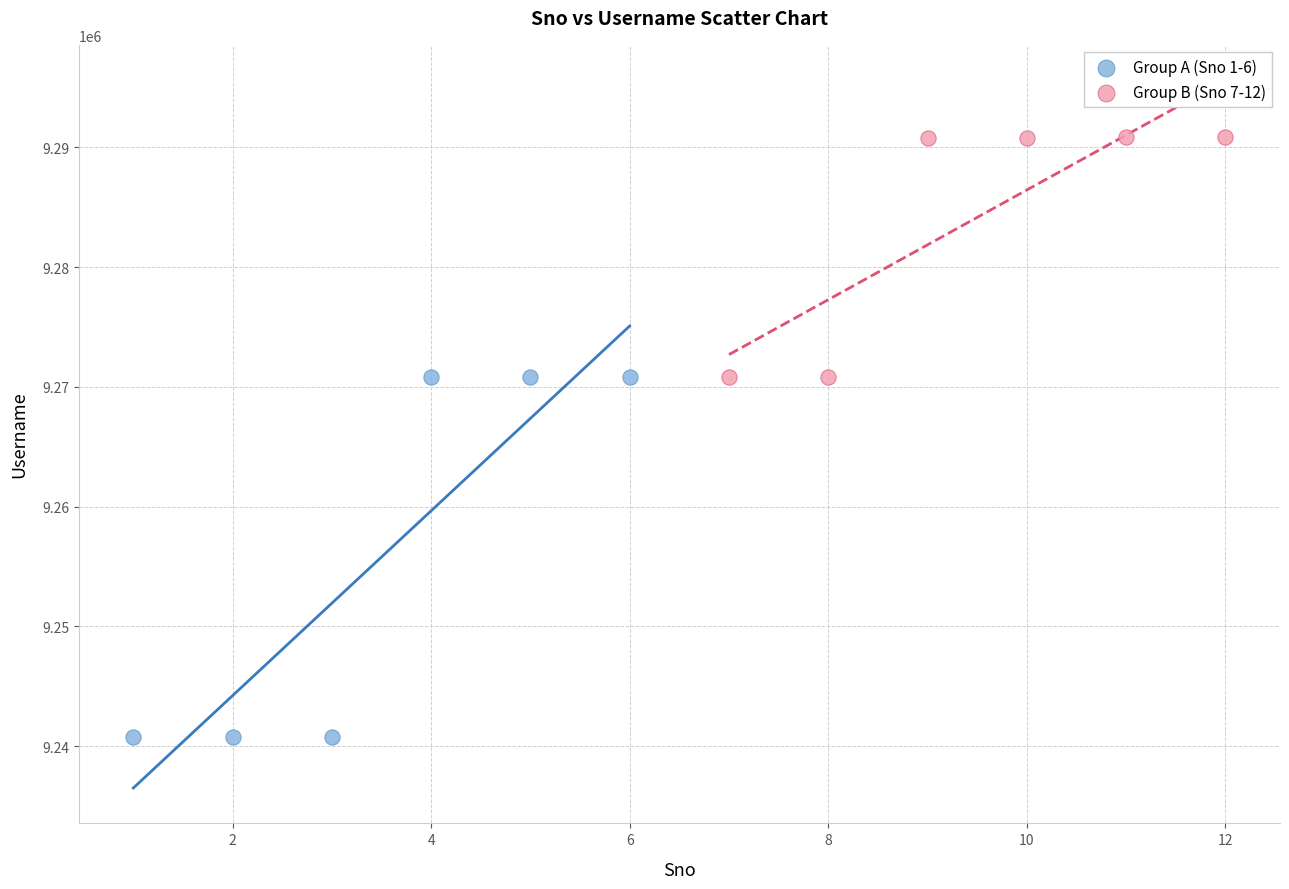

What are all the series names shown in the legend?

Group A (Sno 1-6), Group B (Sno 7-12)